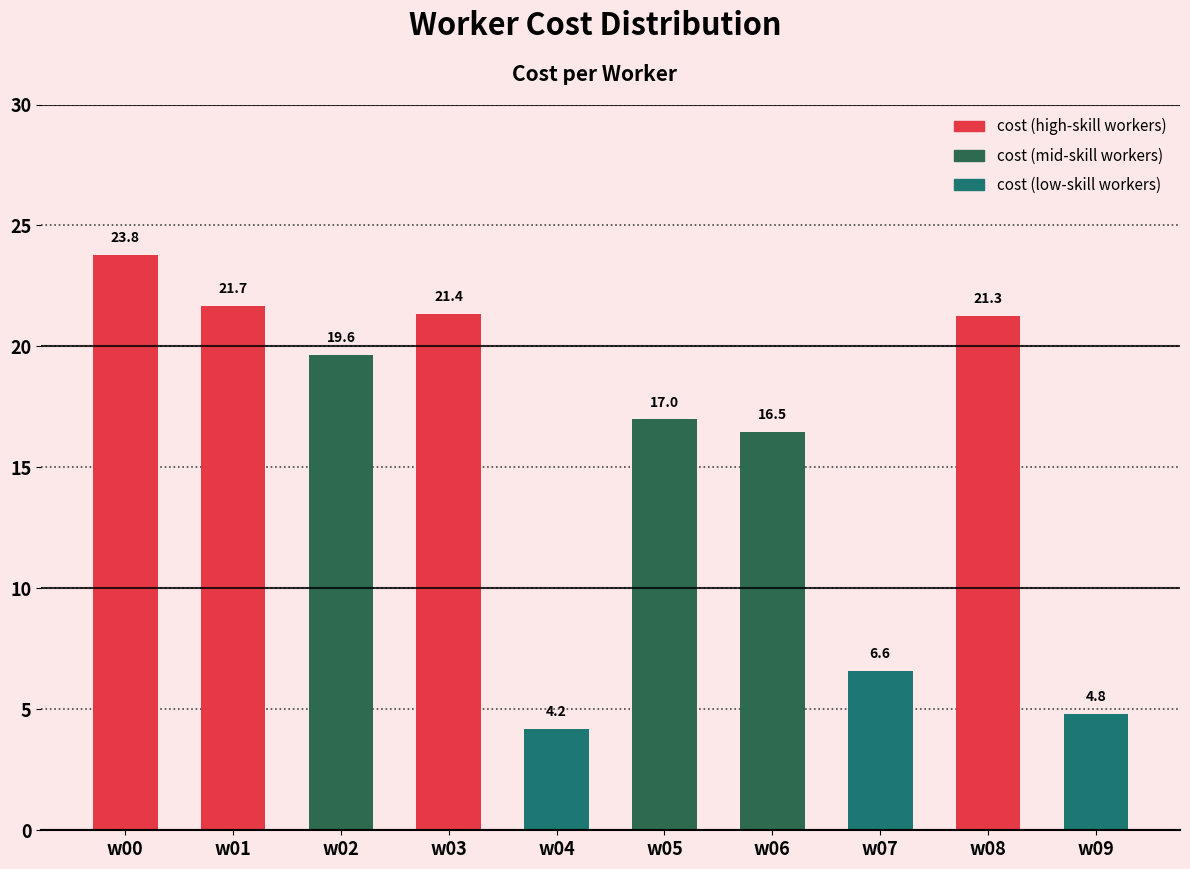

Reading right to left, extract all data points from this chart.

w09=4.8	w08=21.3	w07=6.6	w06=16.5	w05=17.0	w04=4.2	w03=21.4	w02=19.6	w01=21.7	w00=23.8